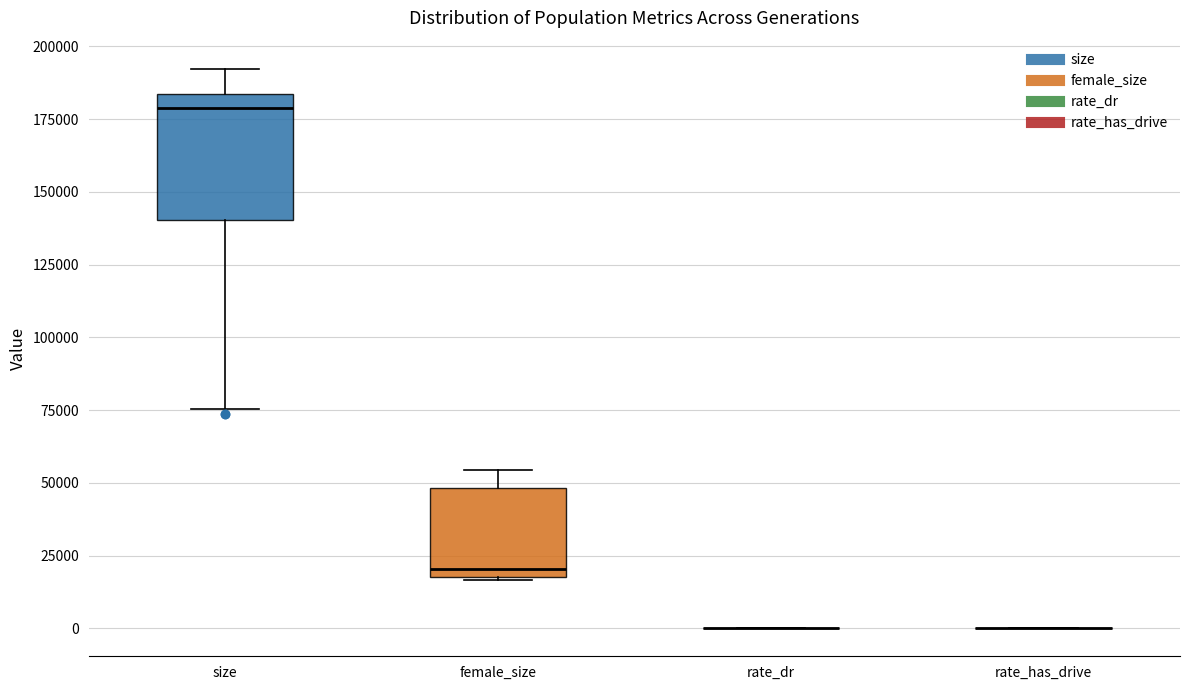

Reading left to right, transcribe this box plot: for each box, give where its median line is, the range the box spans, and where its two whiskers end, as read against the y-axis. The values are not printed on the chart, so give them approximately, as read against the axis.

size: median 180000, box 140000 to 185000, whiskers 75000 to 190000
female_size: median 20000 (just above the box's lower edge), box 20000 to 50000, whiskers 15000 to 55000
rate_dr: box collapsed to a line at 0, whiskers 0 to 0
rate_has_drive: box collapsed to a line at 0, whiskers 0 to 0